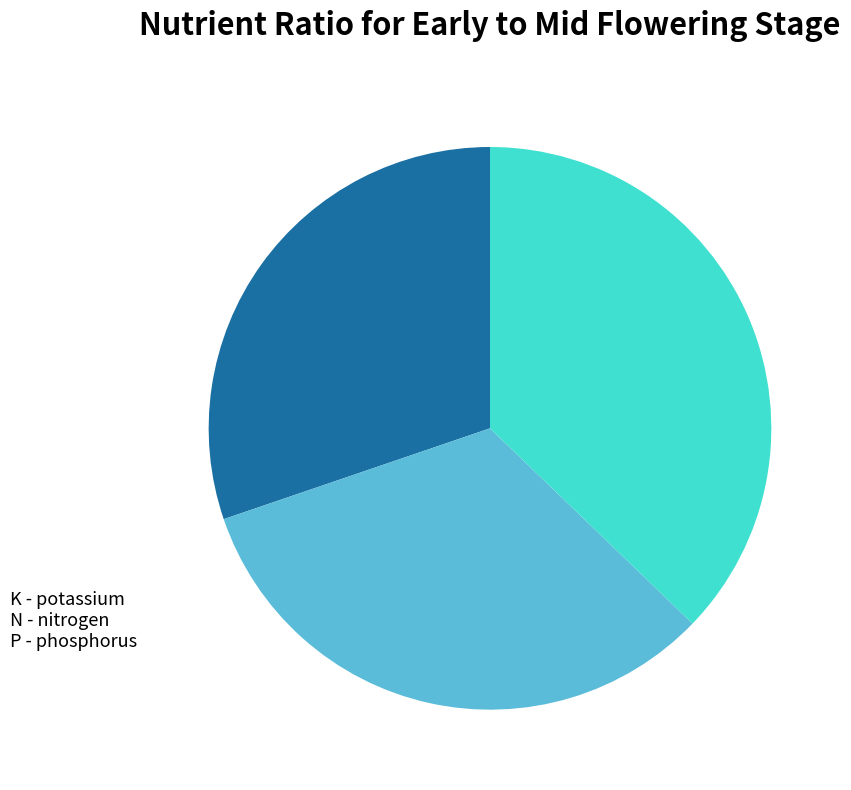

How many slices are in this pie chart?

3